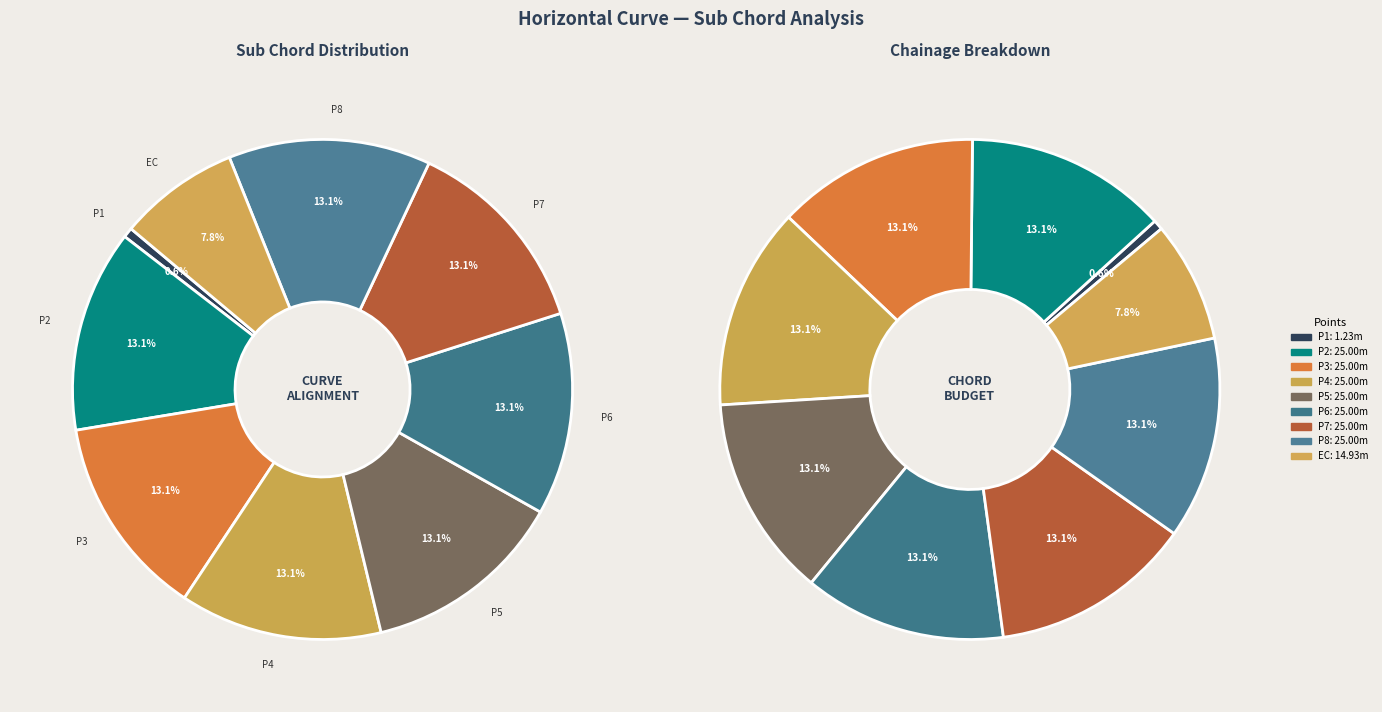

Count the number of slices in the pie.

9